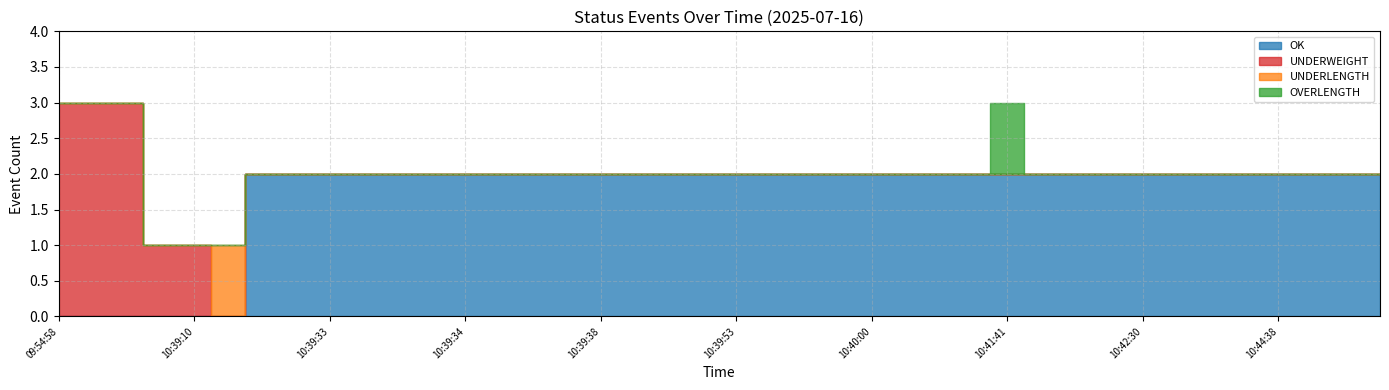

What is the label of the 1st point from the left?

09:54:58